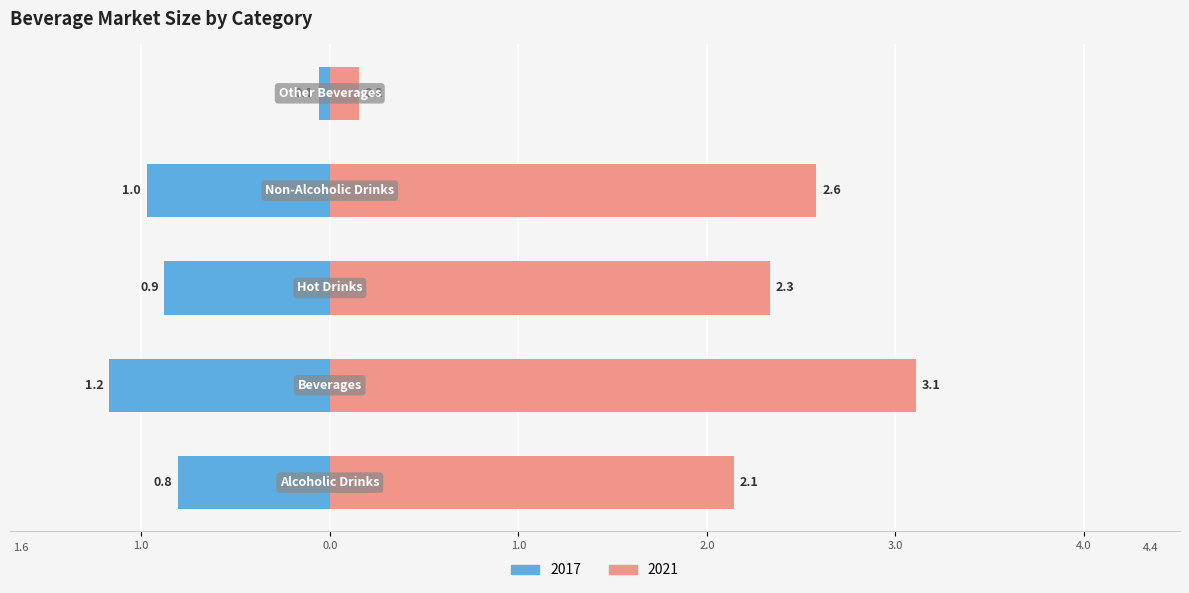

What is the value of the 2017 bar at the 2nd from the left?

-1.2